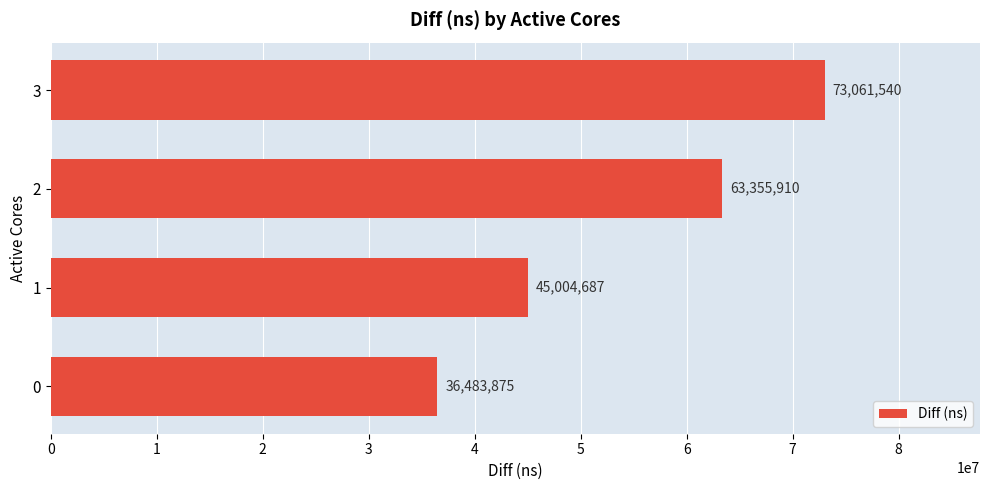

What is the difference between the maximum and minimum values?

36577665